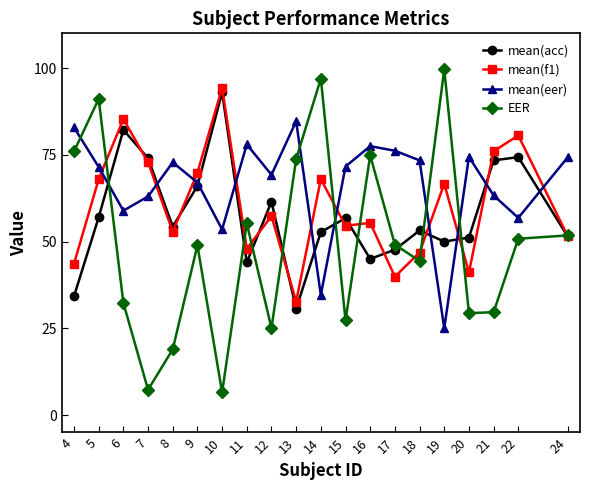

Where is EER nearest to the value 53?

24